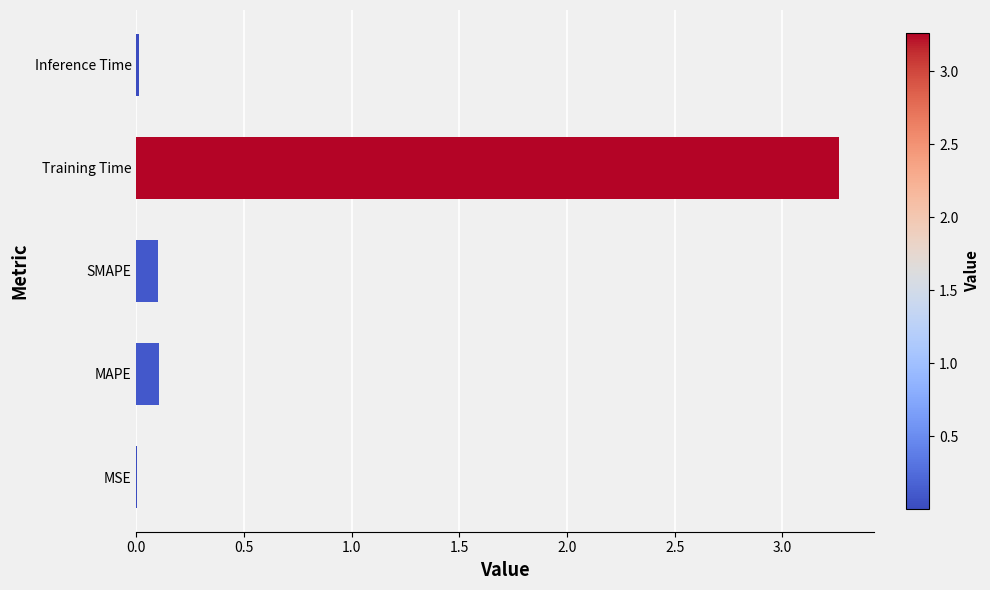

Which has a higher value, Training Time or SMAPE?

Training Time